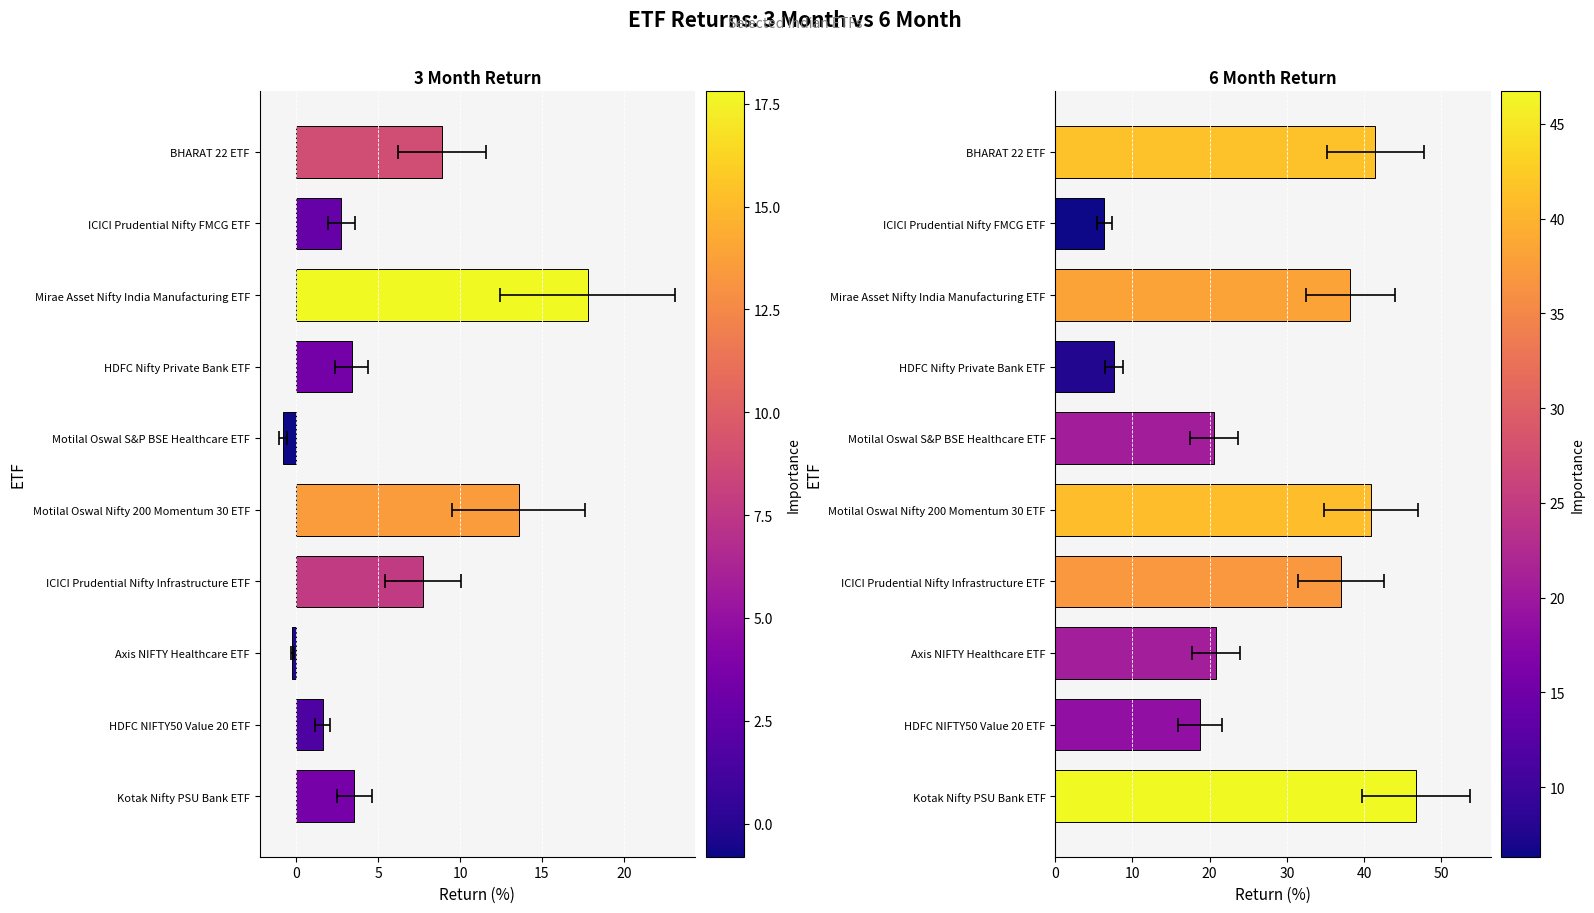

Rank the series at HDFC NIFTY50 Value 20 ETF from lowest to highest value.

3 month return, 6 month return